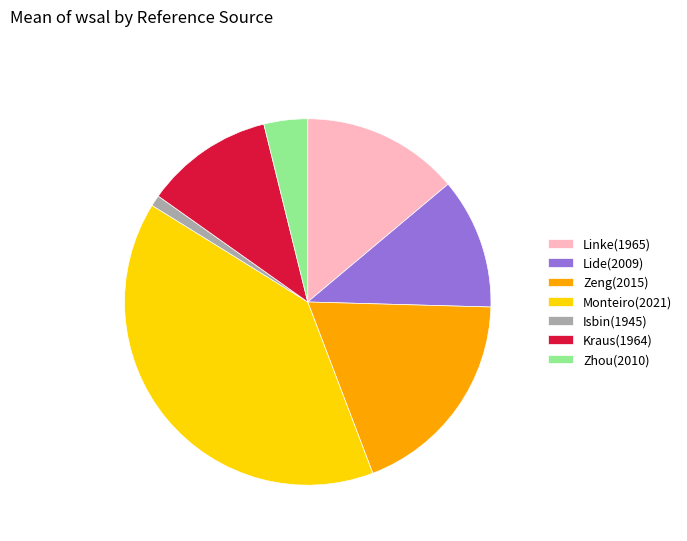

Is Zhou(2010) the majority of the pie?

No